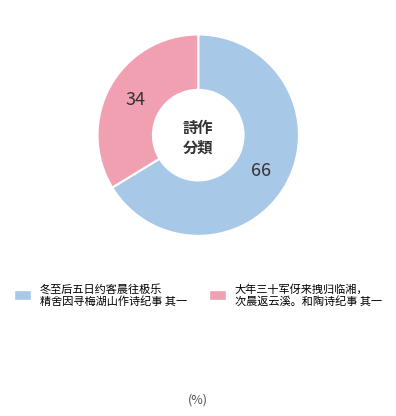

Is there any slice that represents more than half of the pie?

Yes